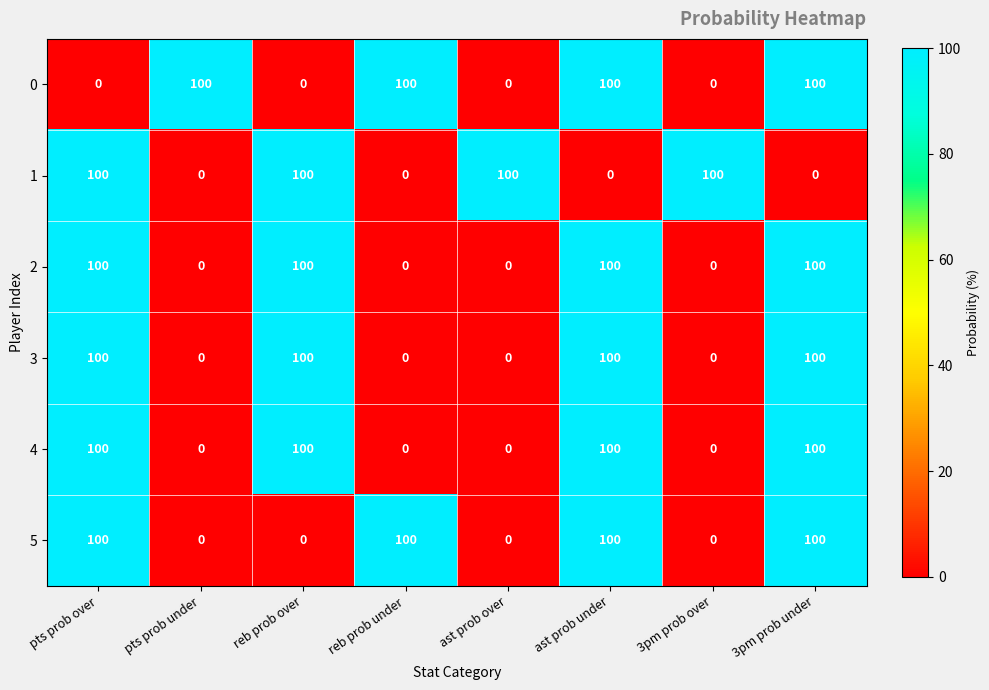

The 0 series shows 142 at reb prob under. True or false?

False